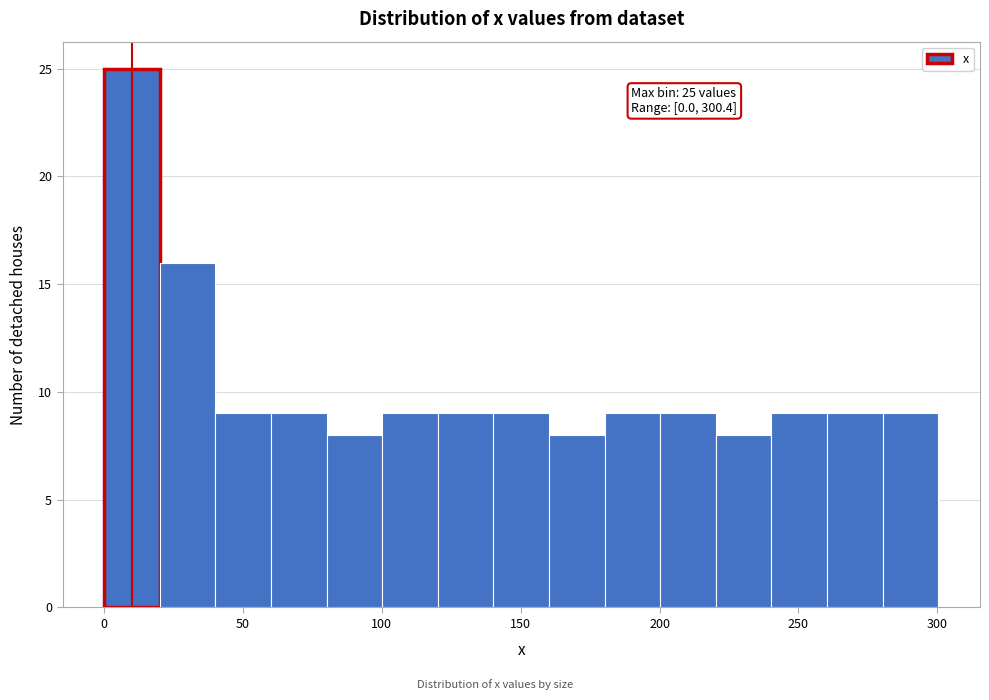

Over which range of the x-axis is the bar tallest?

0 to 20